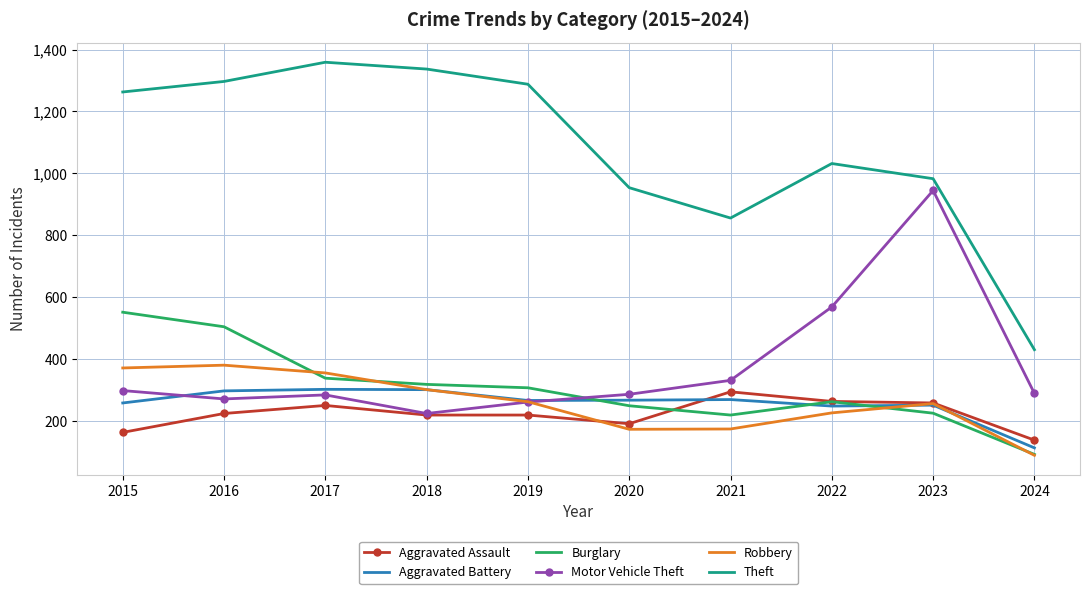

Is it true that Burglary equals 394 at 2023?

False